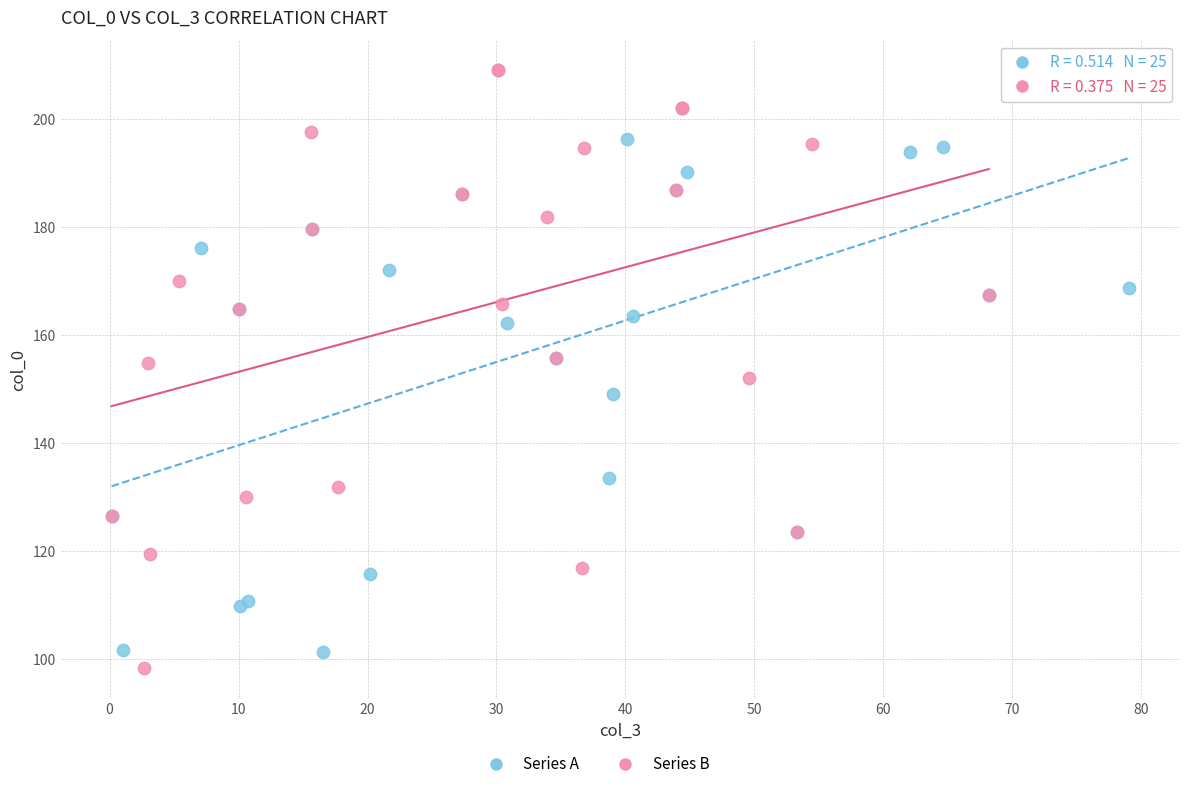

Which series has the widest spread of Y values?

Series B